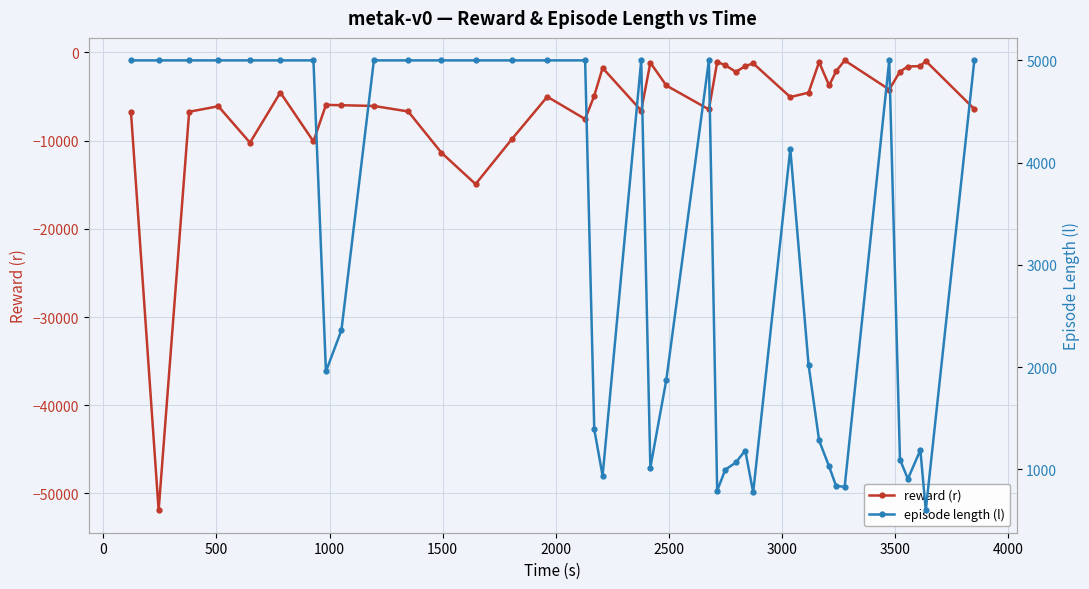

Does the chart display data point markers on the line(s)?

Yes